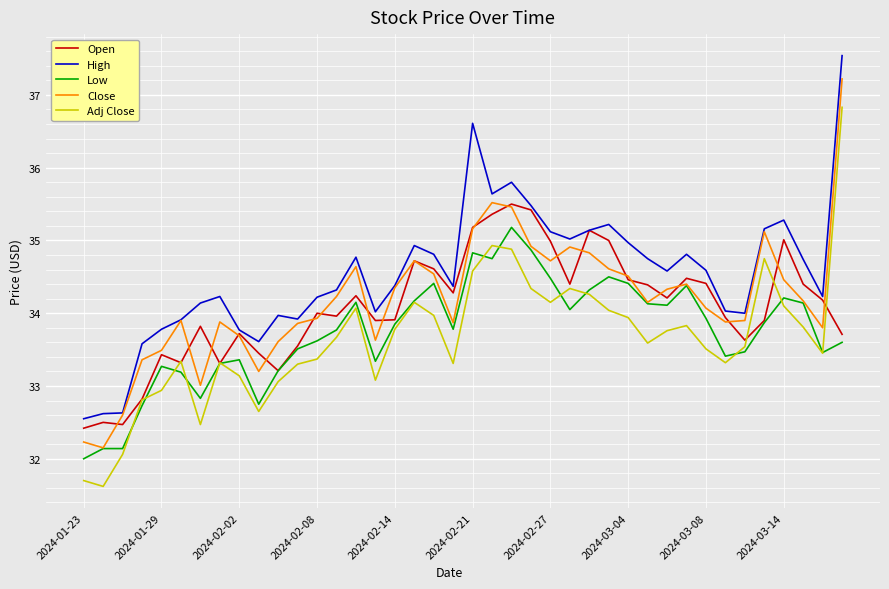

Which series has the largest total across all categories?

High